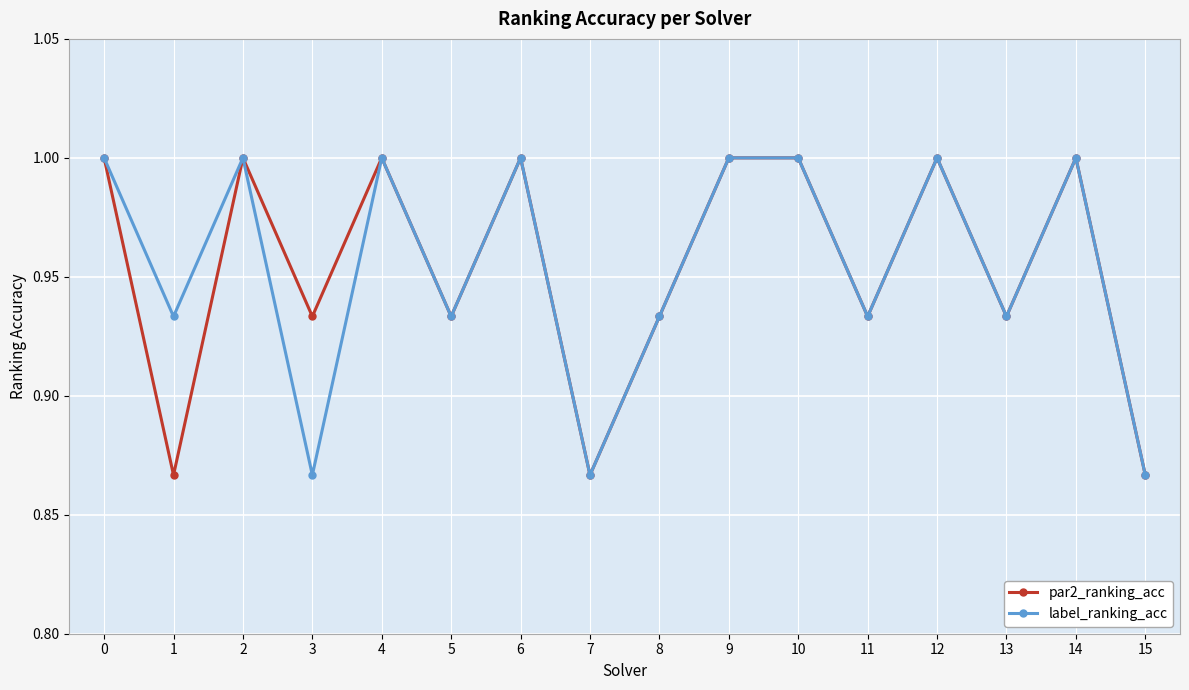

How many values in the par2_ranking_acc series are below 1?

8